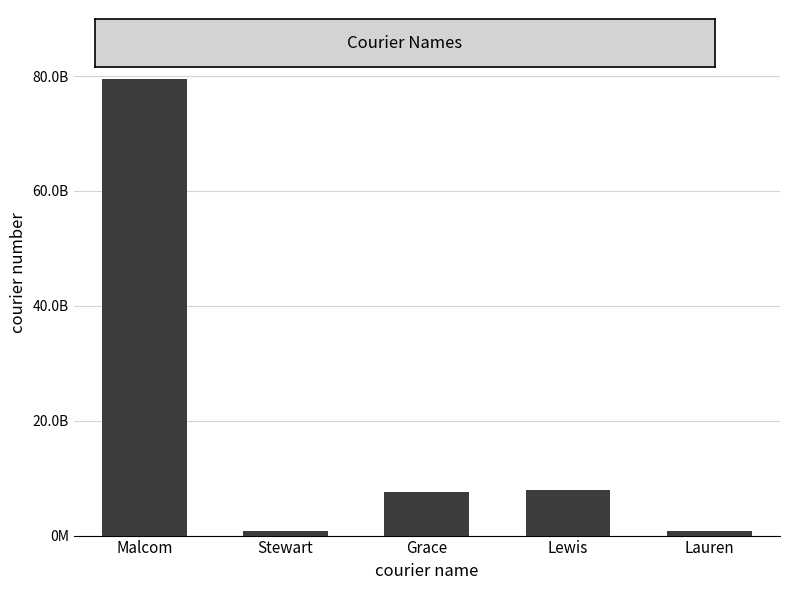

Are the bars horizontal?

No